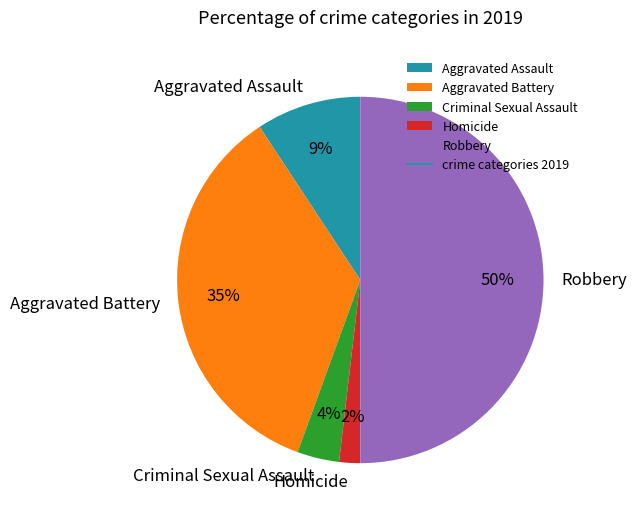

To the nearest percent, what percentage of the pie is Homicide?

2%